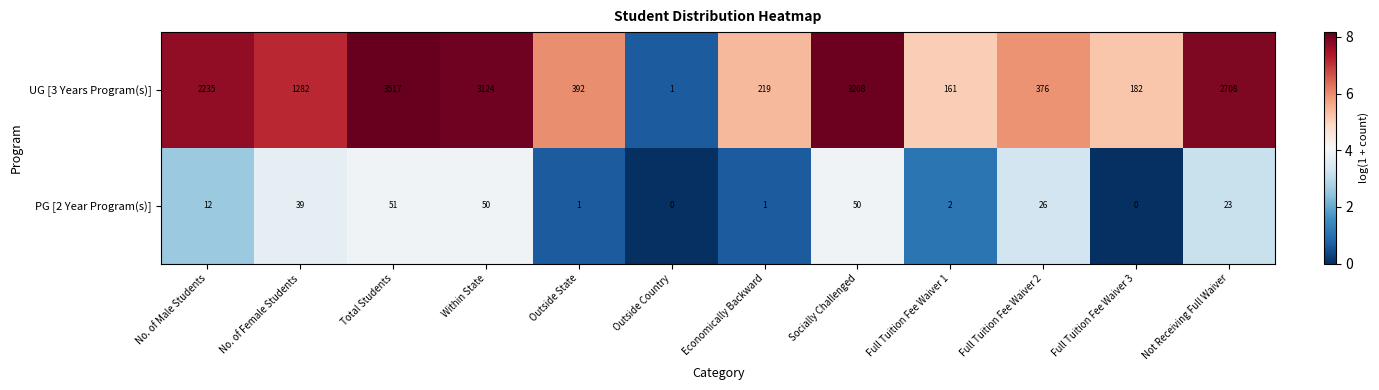

What is the total value across all series at Full Tuition Fee Waiver 1?

163